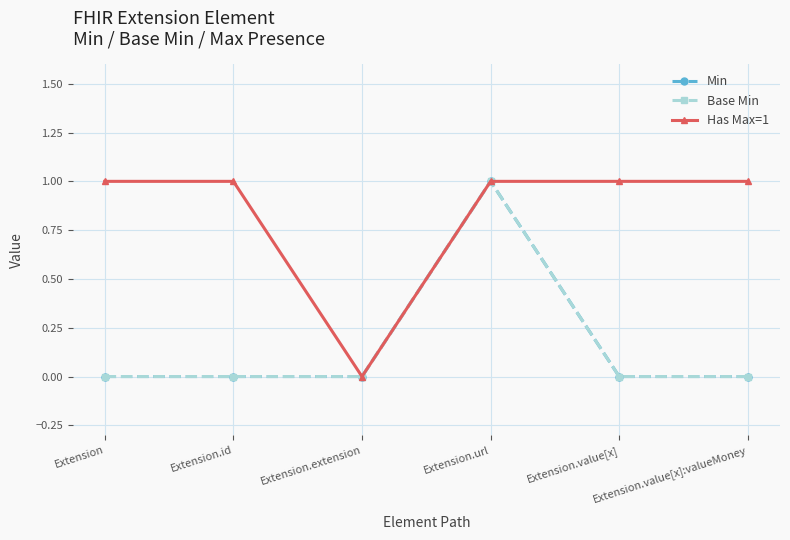

What is the total value across all series at Extension.id?

1